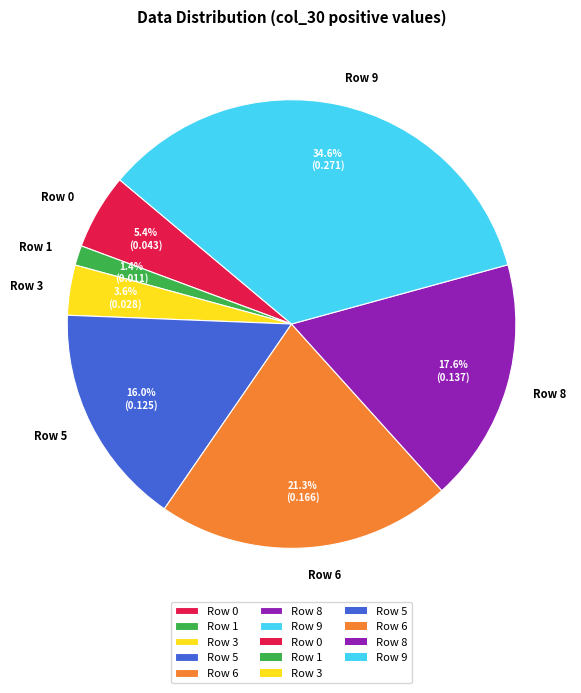

True or false: Row 6 accounts for 1% of the total.

False